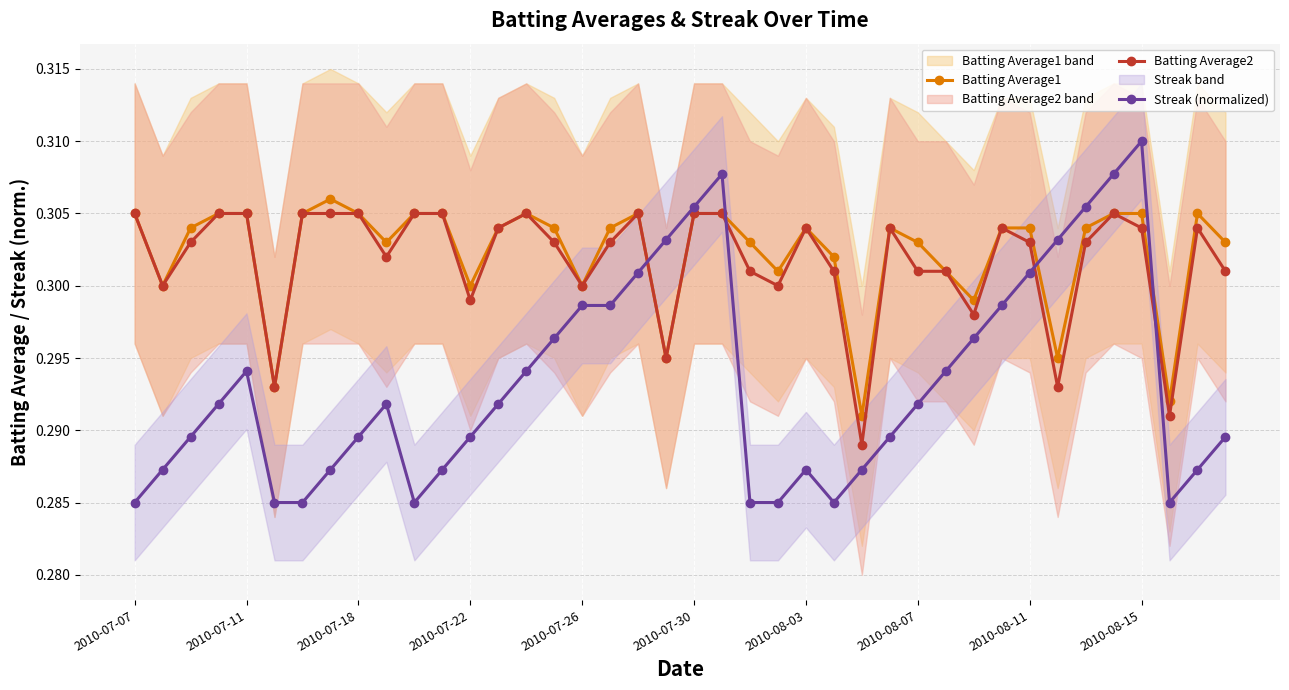

Where is the first local maximum for Streak (normalized)?

2010-07-11